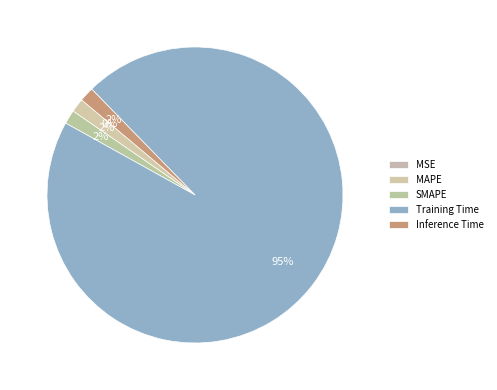

To the nearest percent, what percentage of the pie is Training Time?

95%